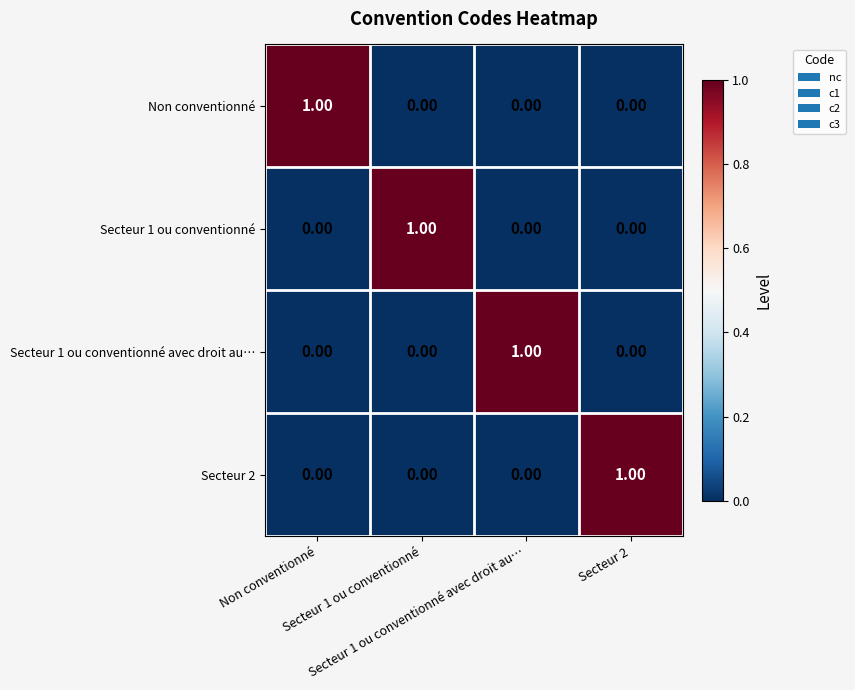

At how many categories does at least one series exceed 0?

4